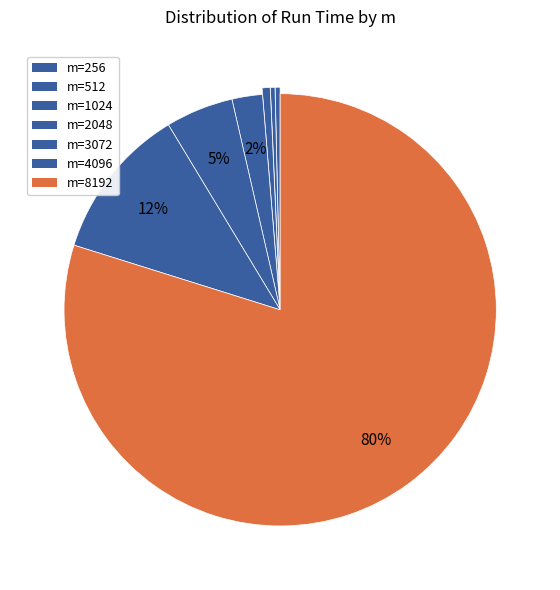

Count the number of slices in the pie.

7